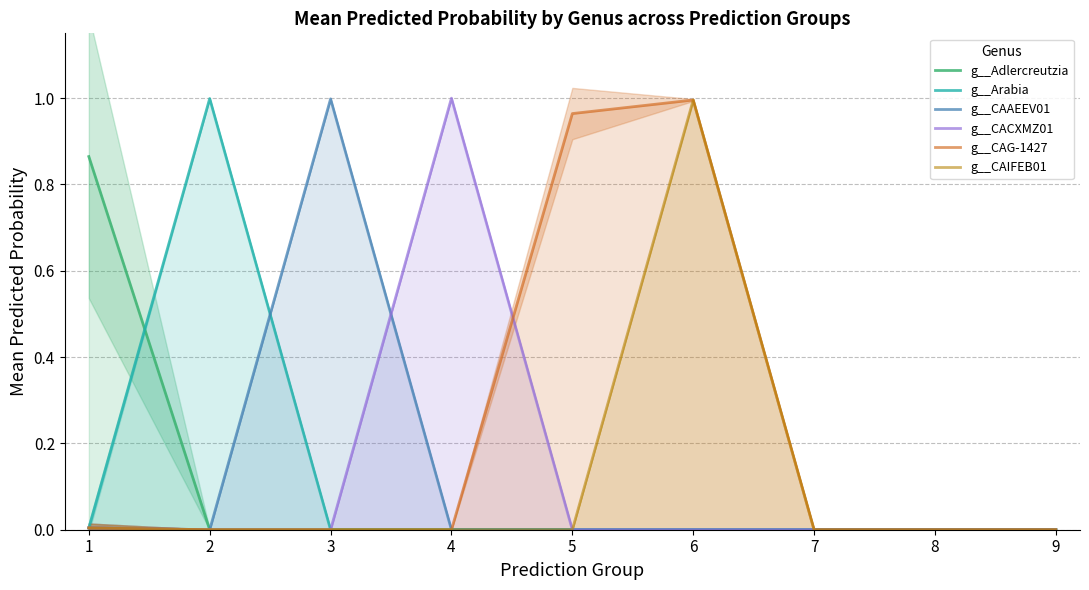

Is the value of g__CACXMZ01 at 6 greater than the value of g__CAIFEB01 at 9?

No